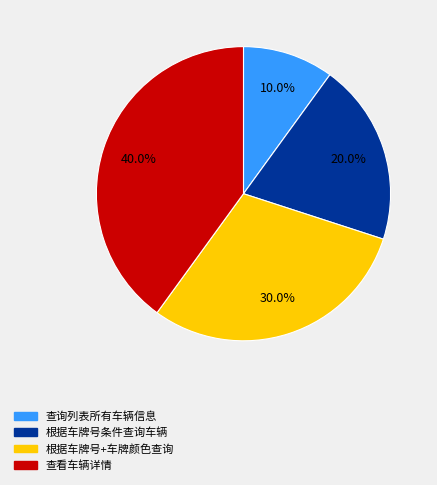

What percentage is the 根据车牌号+车牌颜色查询 slice, to the nearest percent?

30%